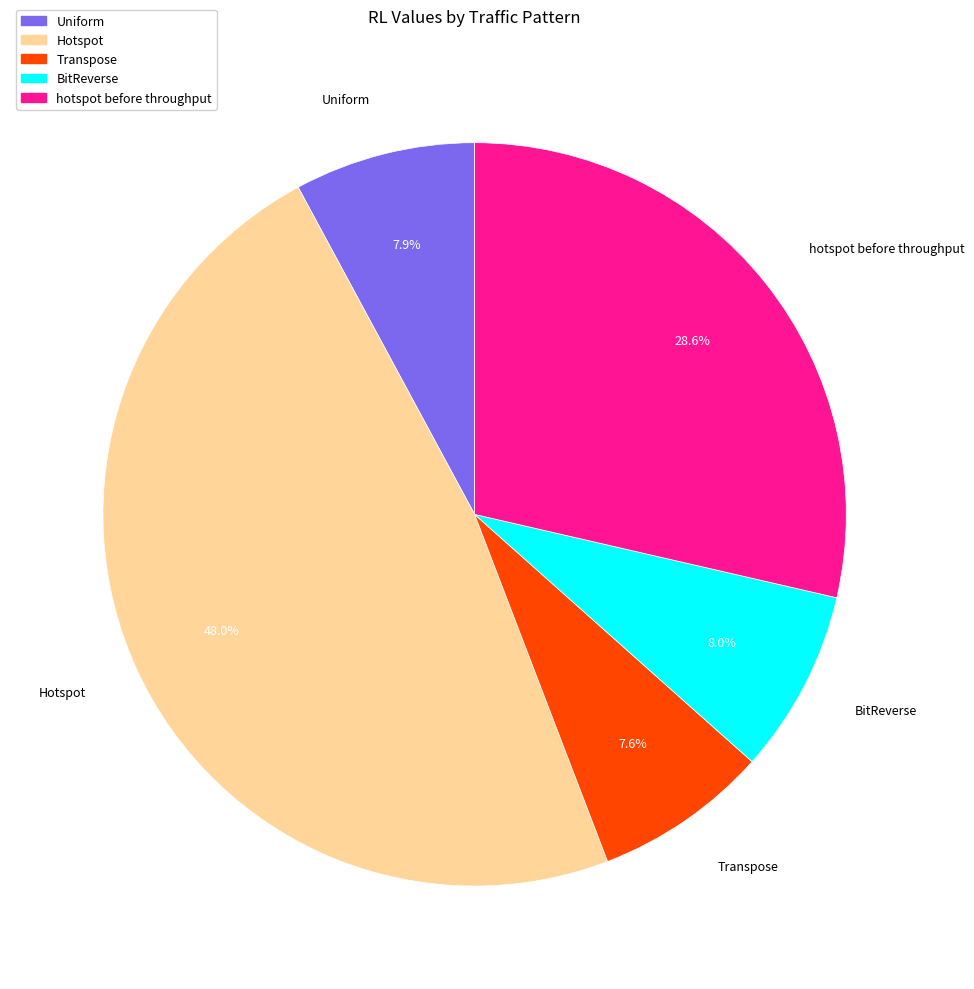

The Transpose slice represents 14% of the pie. True or false?

False